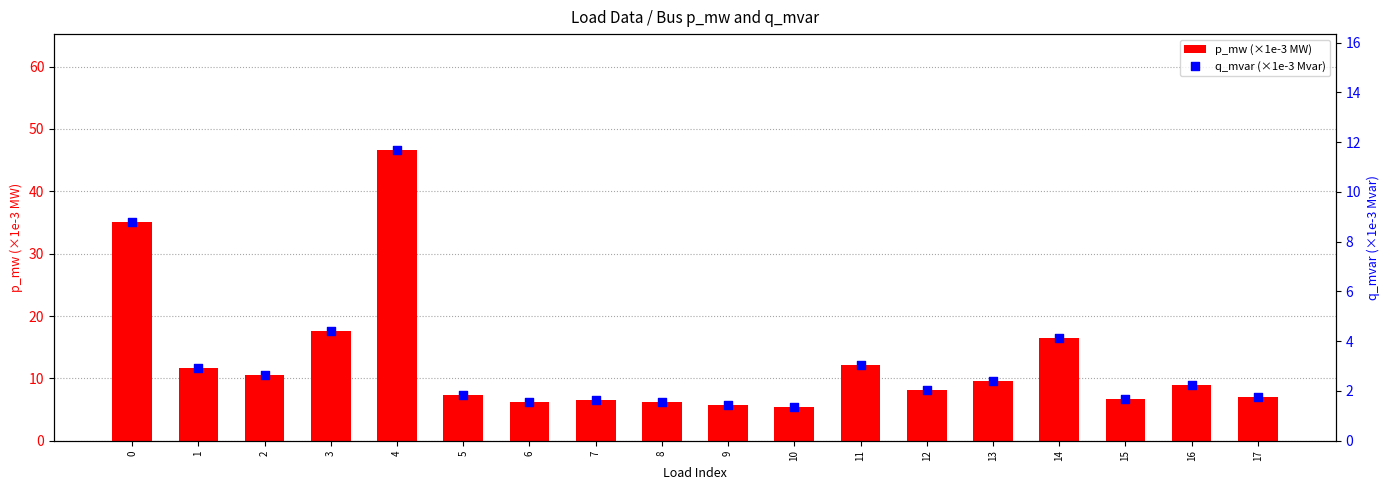

Which series reaches the minimum Y coordinate?

q_mvar (×1e-3 Mvar)